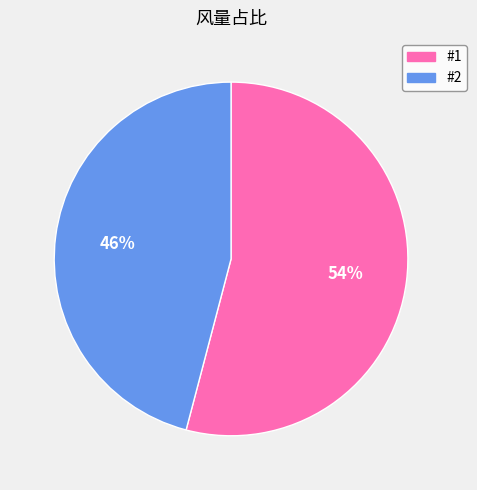

Rank the categories by value from lowest to highest.

#2, #1